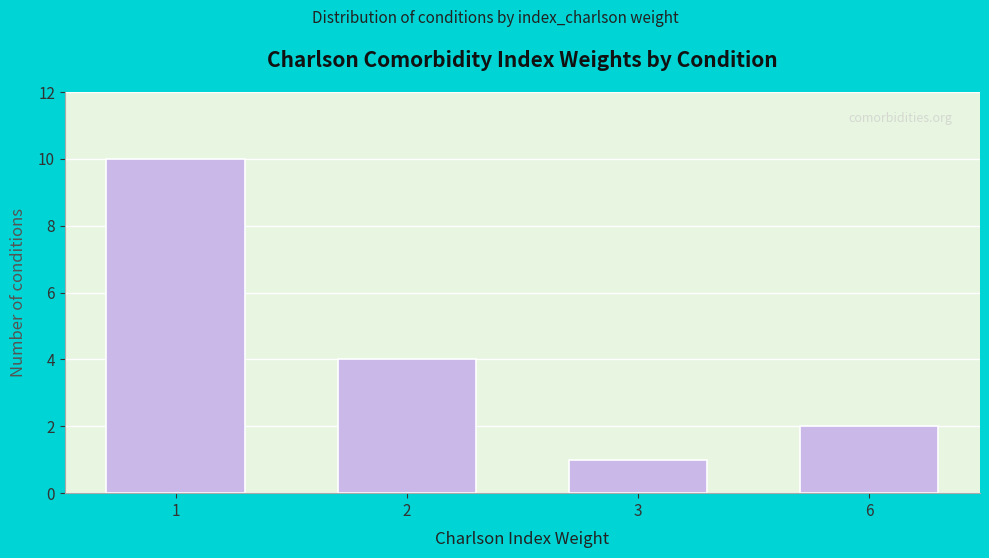

What is the change in value from 3 to 6?

+1